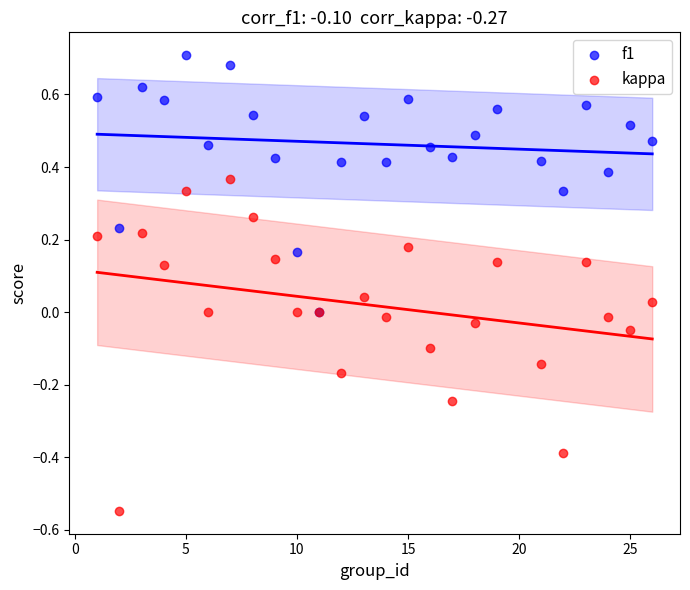

What are all the series names shown in the legend?

f1, kappa